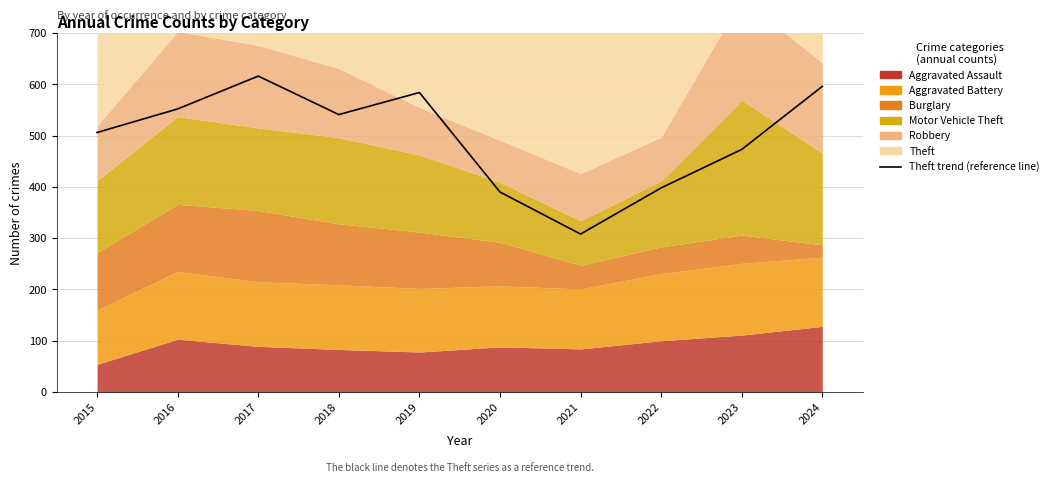

What is the value of the 4th point from the left?

541